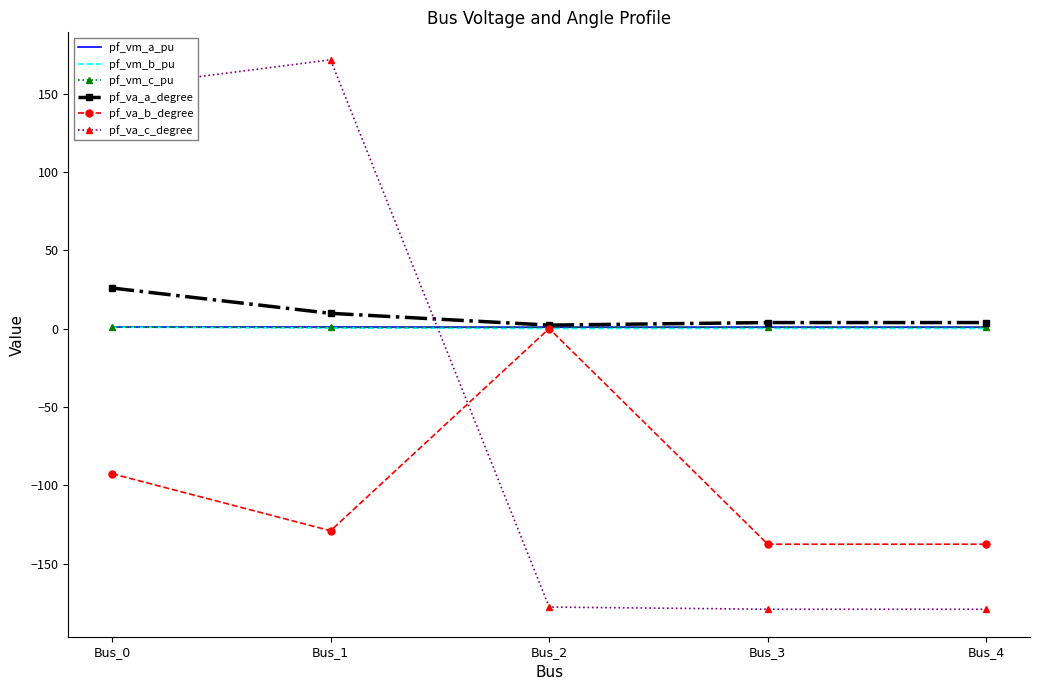

What is the smallest value displayed?

-179.2